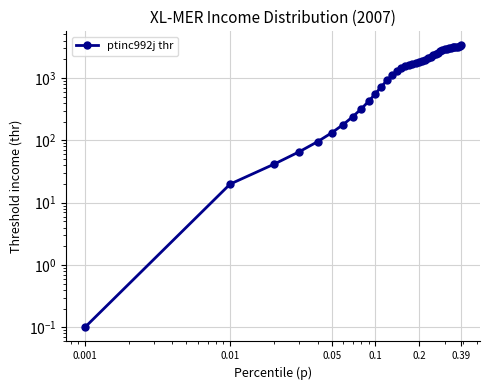

What is the sum of all values?

68155.9